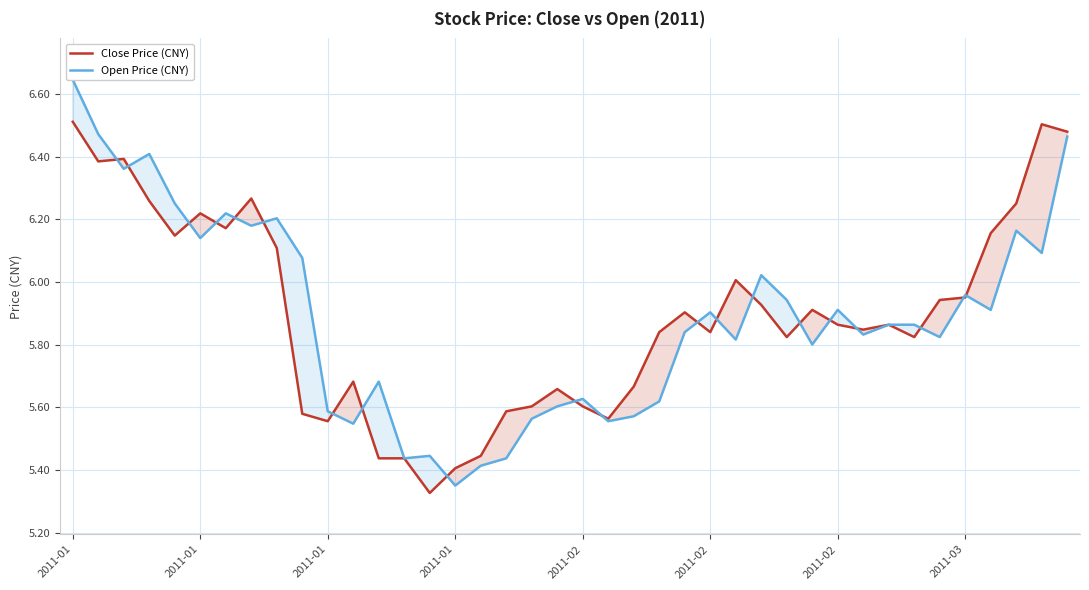

List the series in order of their peak value, lowest first.

Close Price (CNY), Open Price (CNY)